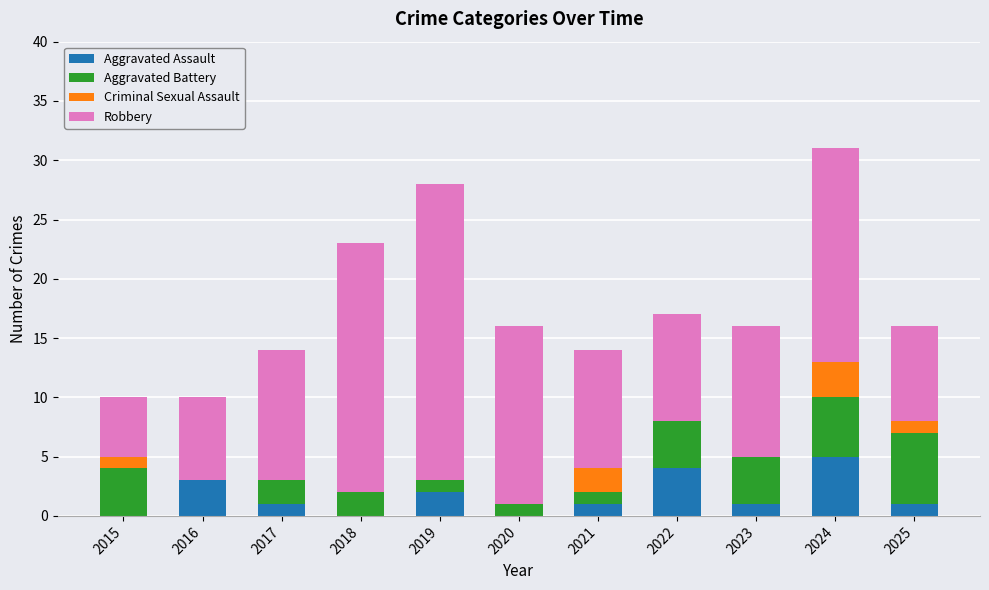

True or false: Aggravated Assault has a value of 5 at 2024.

True